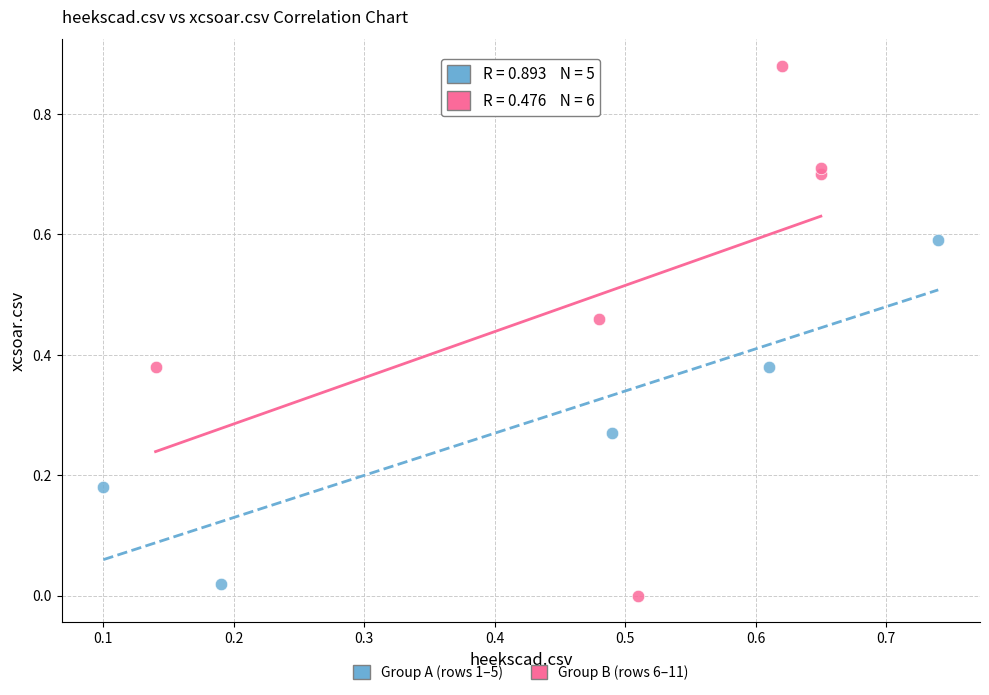

Which series contains the highest Y value?

Group B (rows 6–11)